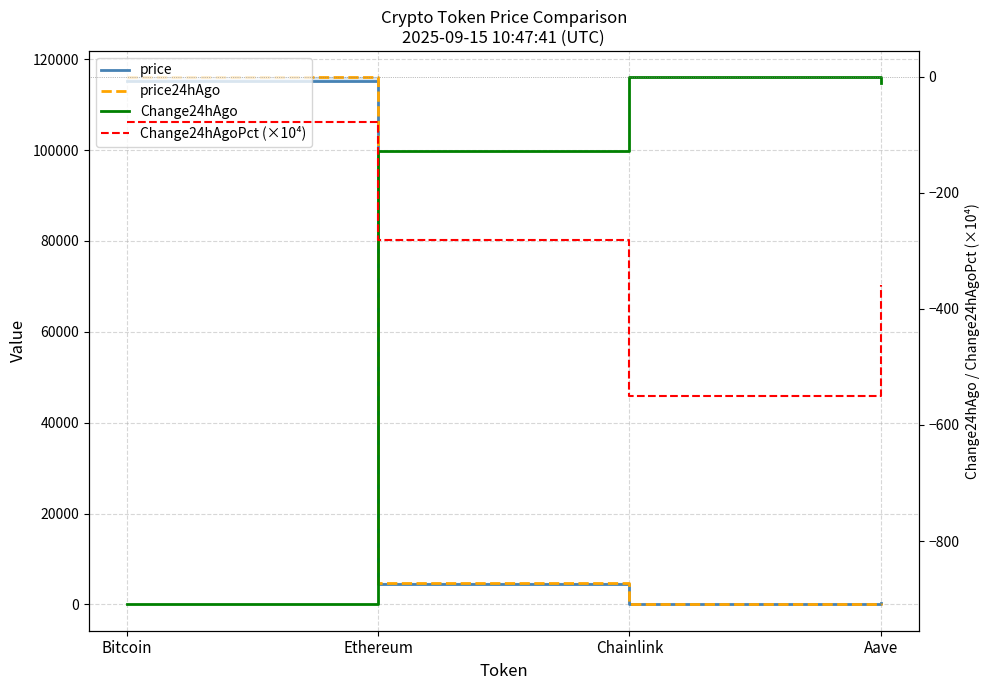

What is the total value across all series at Ethereum?

8787.5